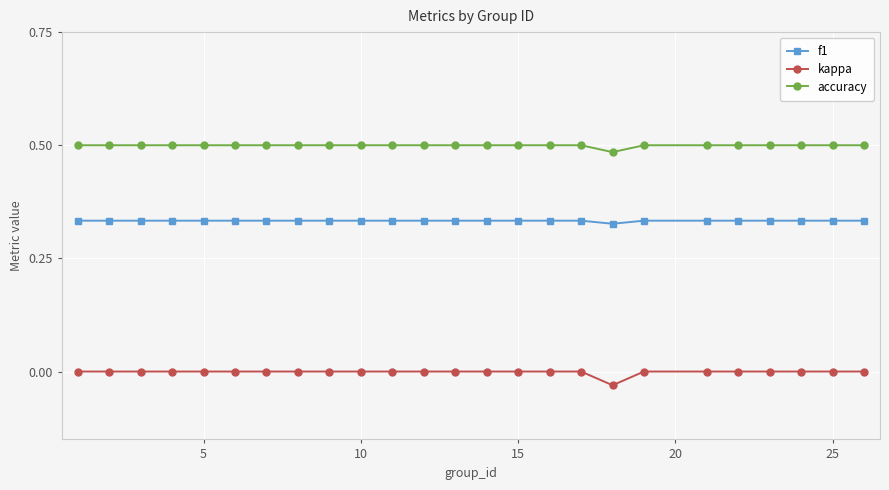

Rank the series by their maximum value, from lowest to highest.

kappa, f1, accuracy